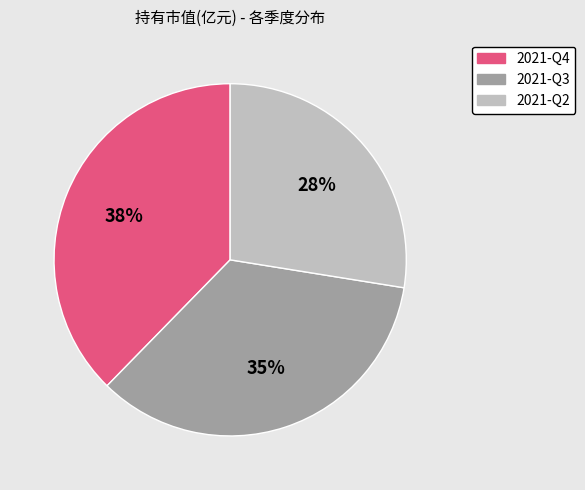

True or false: 2021-Q4 accounts for 44% of the total.

False